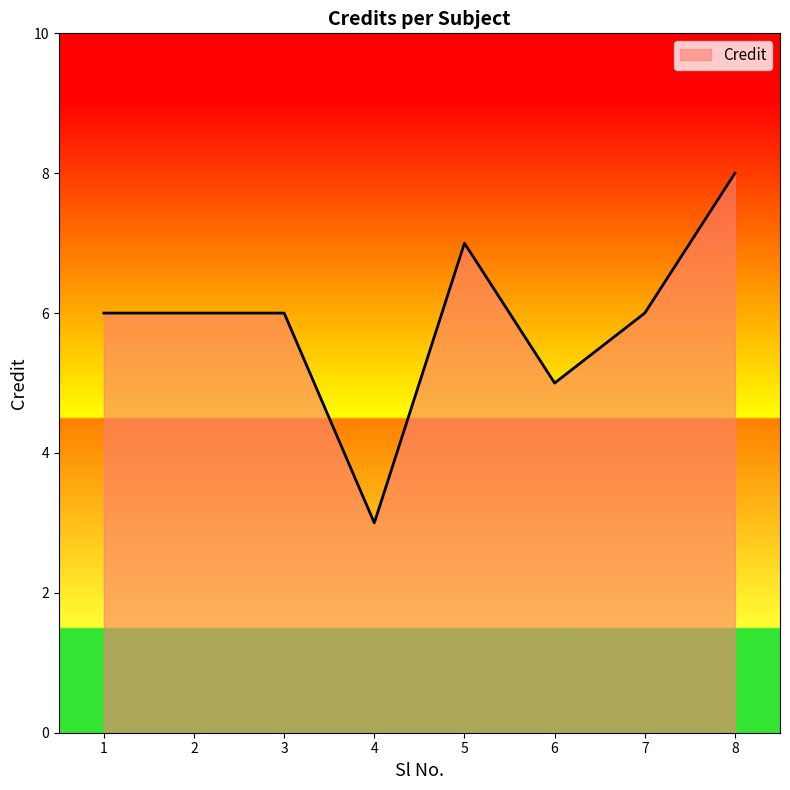

True or false: the data has more than 0 interior local peaks.

True